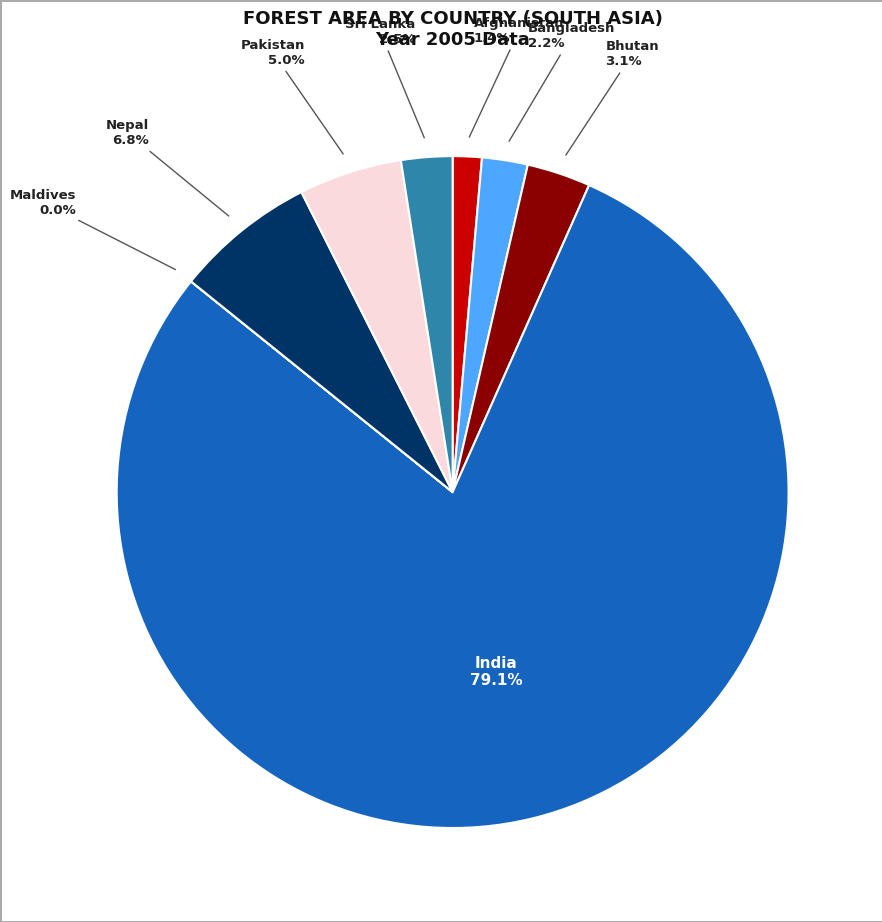

Combined, do Pakistan and Bangladesh account for over 50%?

No